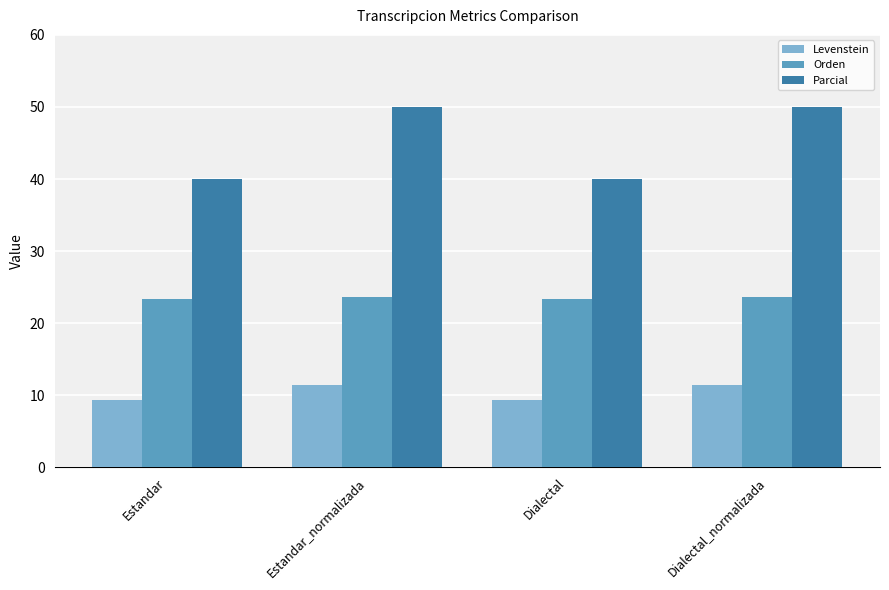

List the series in order of their peak value, lowest first.

Levenstein, Orden, Parcial